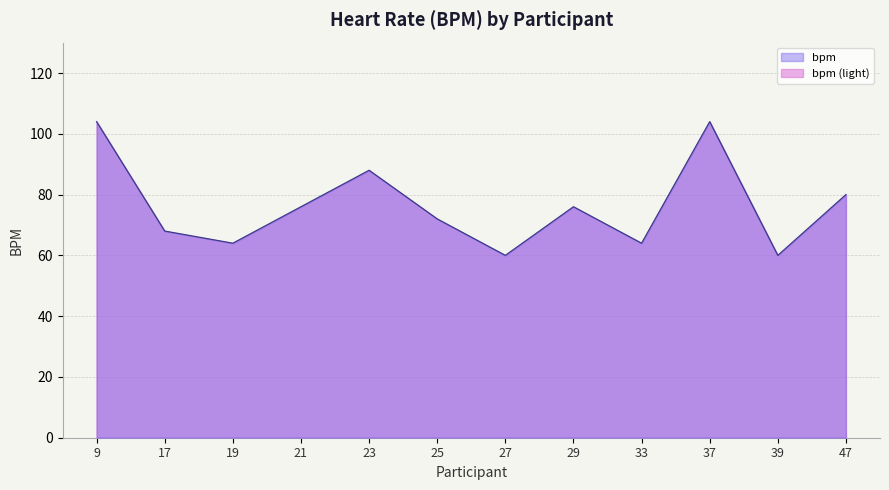

Reading right to left, extract all data points from this chart.

80	60	104	64	76	60	72	88	76	64	68	104